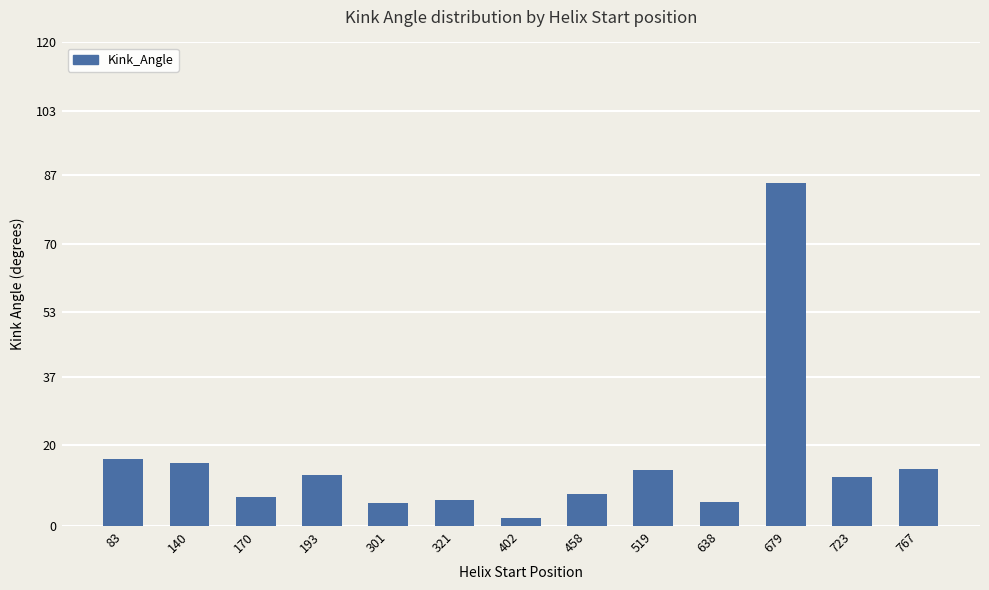

What is the value of the 7th bar from the left?

2.1